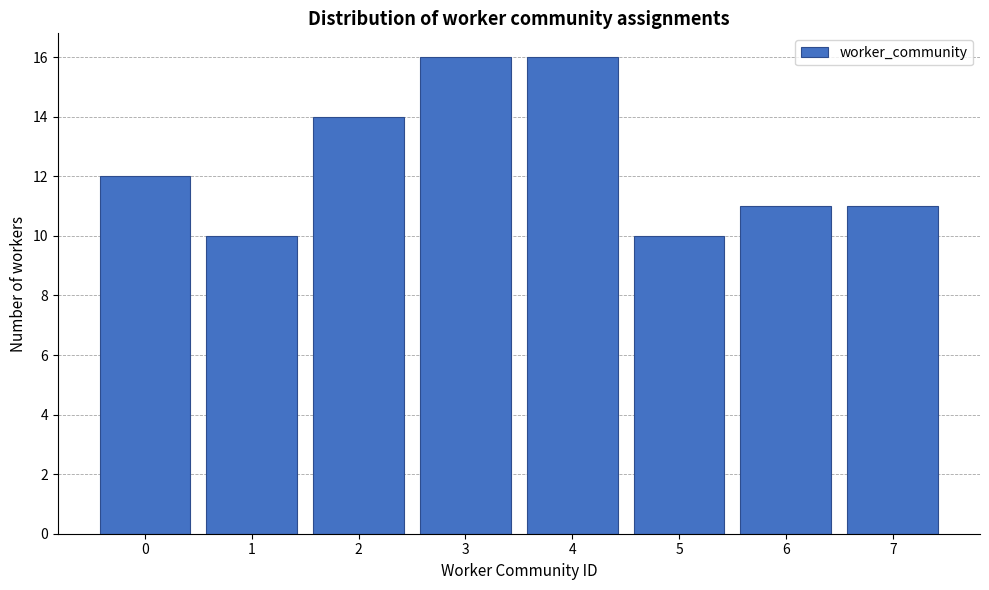

Reading left to right, list every bar in this chart as the range it spans on the x-axis followed by its height. The values are not printed on the chart, so give them approximately, as read against the axis.

-0.5 to 0.5: 12
0.5 to 1.5: 10
1.5 to 2.5: 14
2.5 to 3.5: 16
3.5 to 4.5: 16
4.5 to 5.5: 10
5.5 to 6.5: 11
6.5 to 7.5: 11